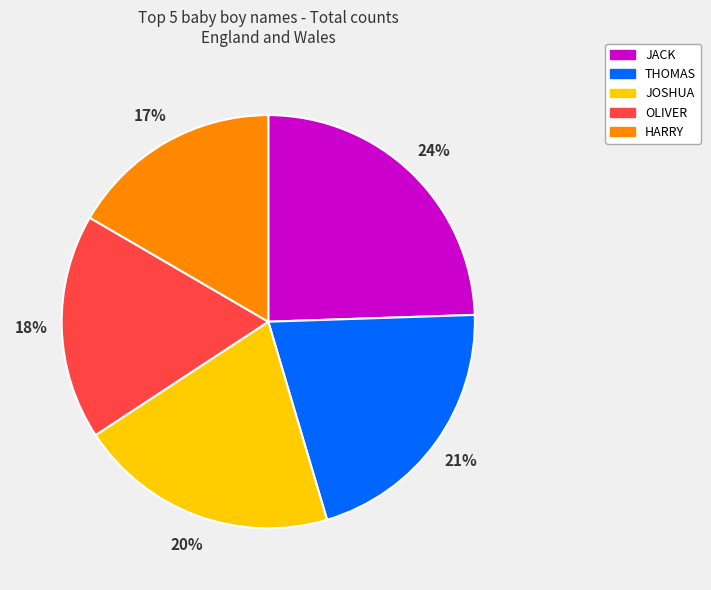

True or false: HARRY accounts for 17% of the total.

True